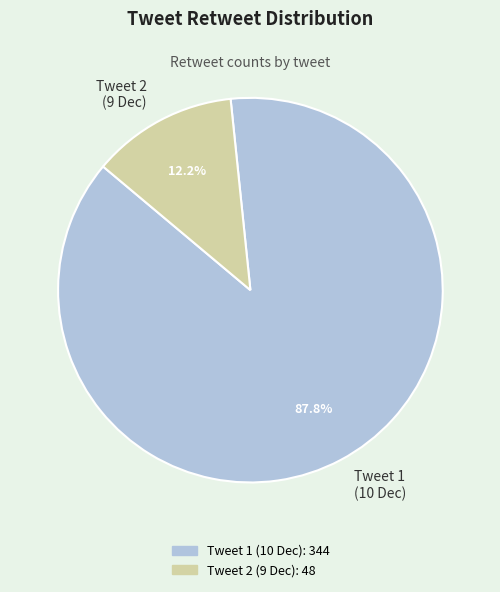

Rank the categories by value from lowest to highest.

Tweet 2 (9 Dec), Tweet 1 (10 Dec)